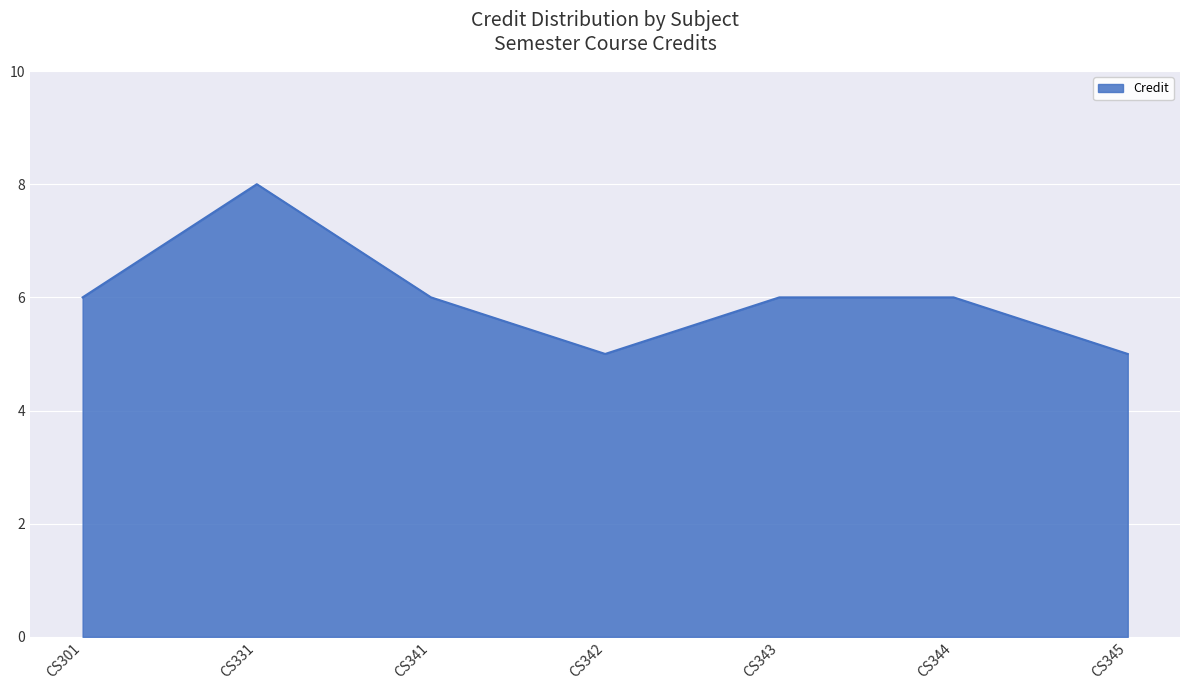

Between CS345 and CS341, which is larger?

CS341